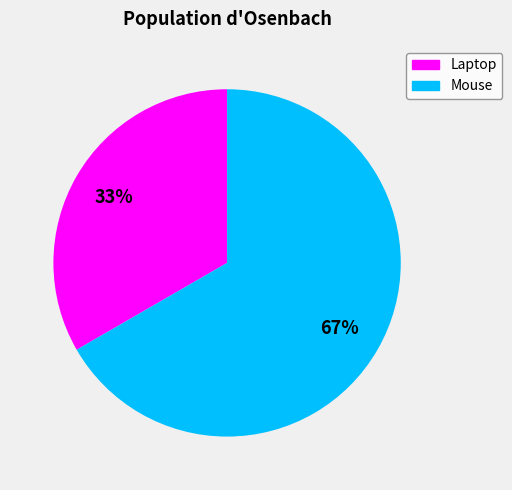

The Laptop slice represents 19% of the pie. True or false?

False